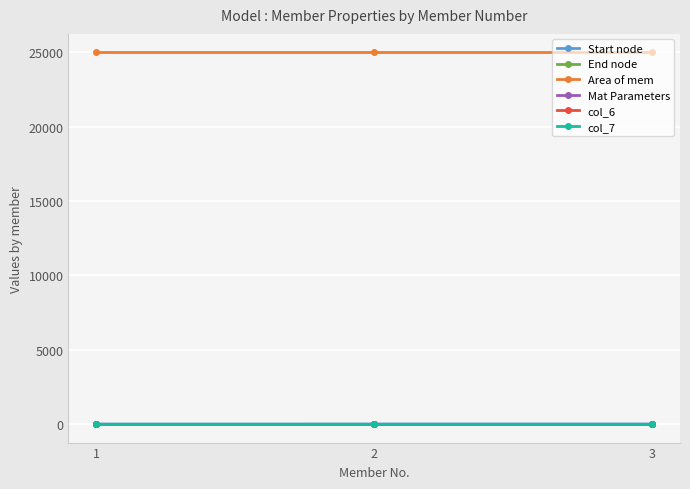

Which series has the largest total across all categories?

Area of mem